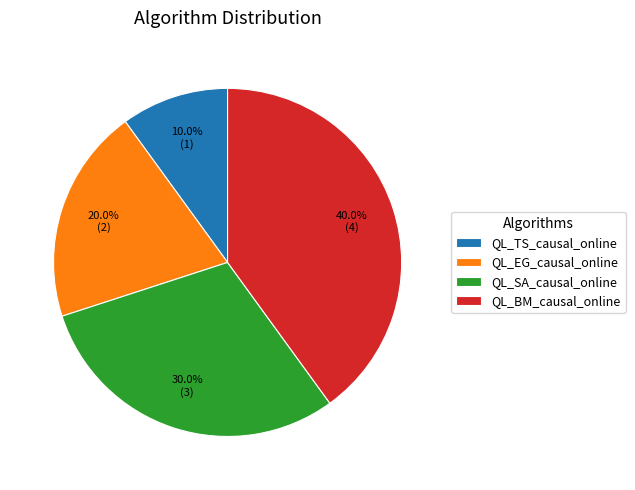

Is it true that QL_BM_causal_online is 46% of the pie?

False